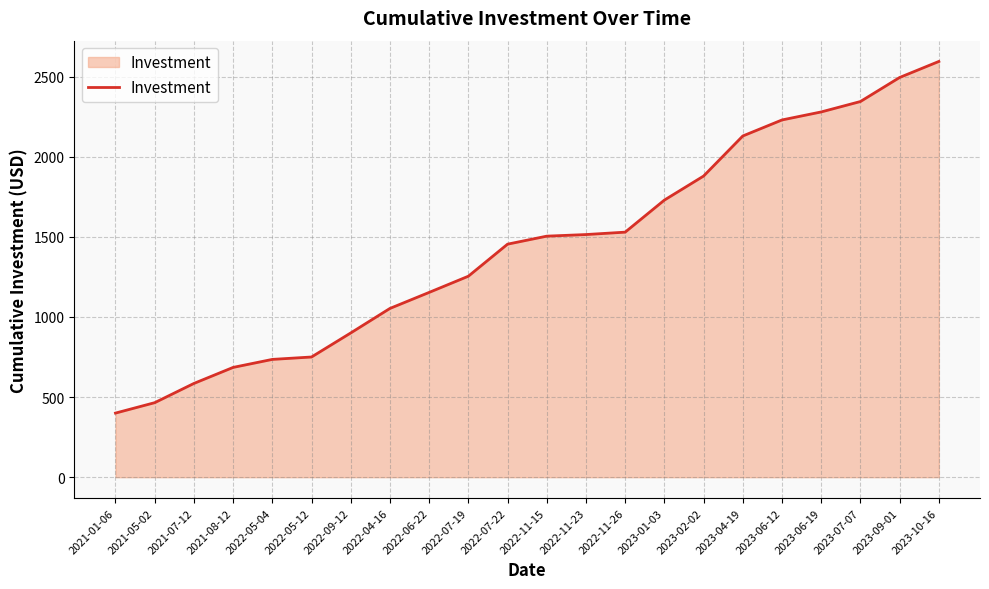

At which category does the chart reach its peak across all series?

2023-10-16